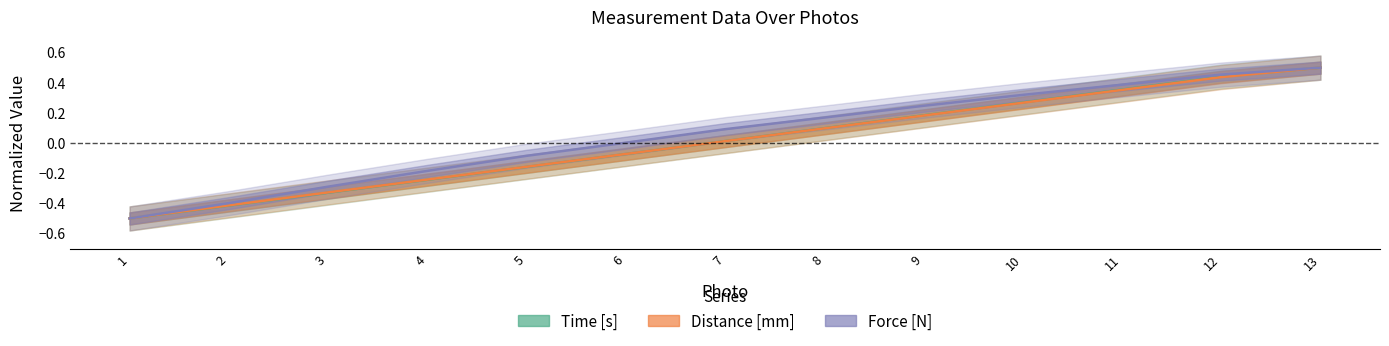

What is the greatest value displayed?

0.5